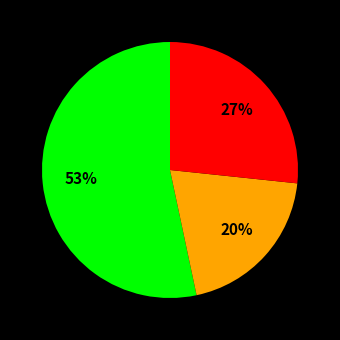

To the nearest percent, what is the average slice percentage?

33%